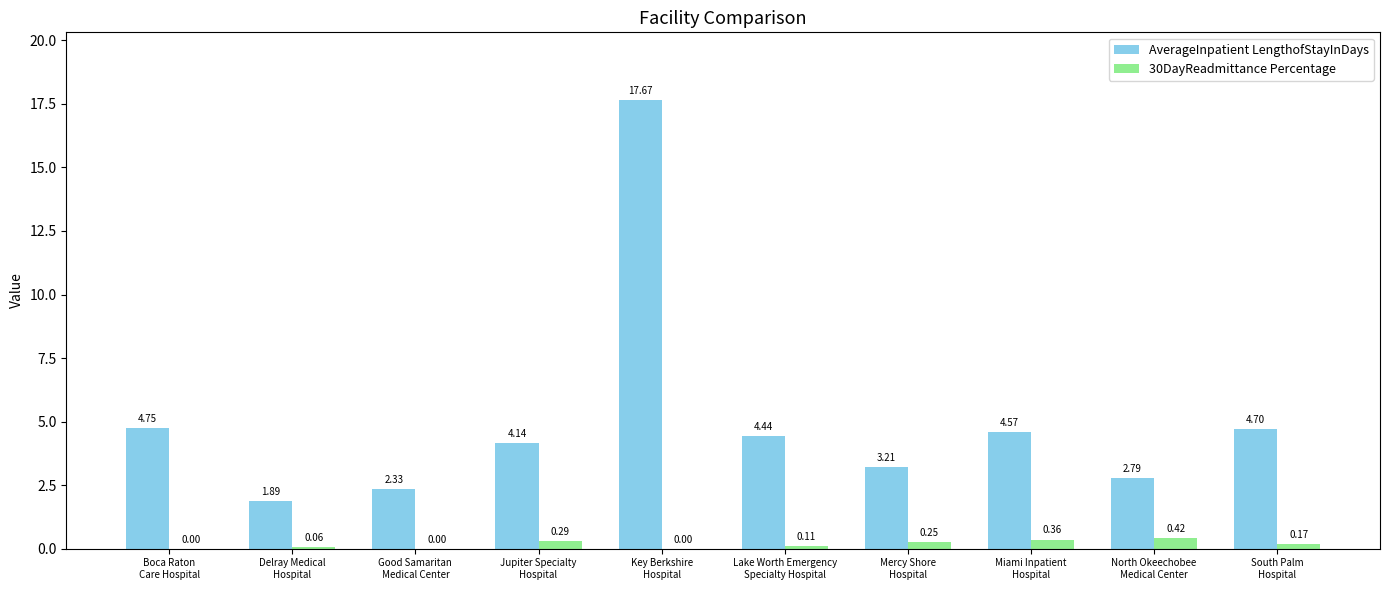

What are all the series names shown in the legend?

AverageInpatient LengthofStayInDays, 30DayReadmittance Percentage